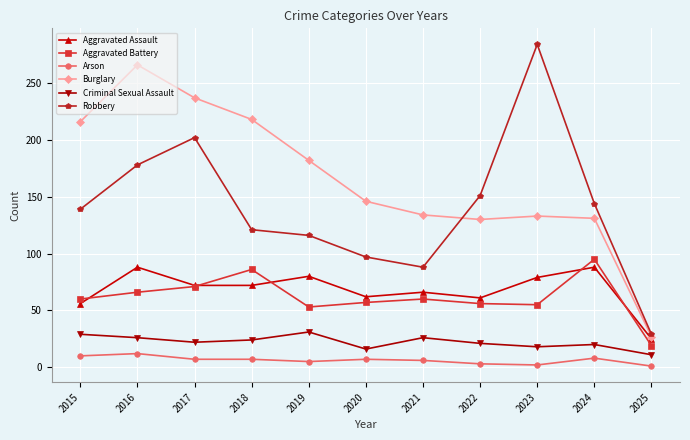

What is the sum of all Criminal Sexual Assault values?

244